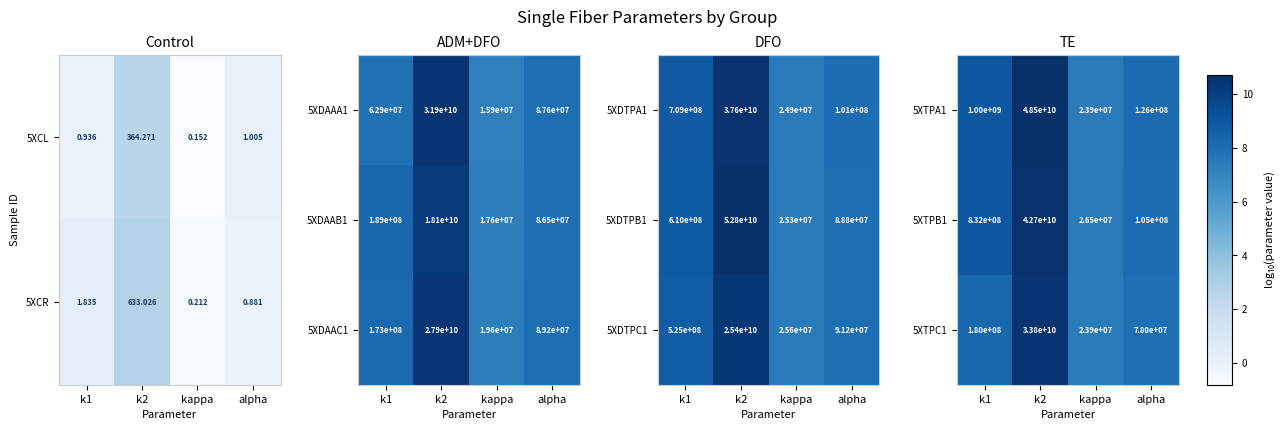

What is the sum of the 5XTPC1 values at k2 and kappa?

33823900000